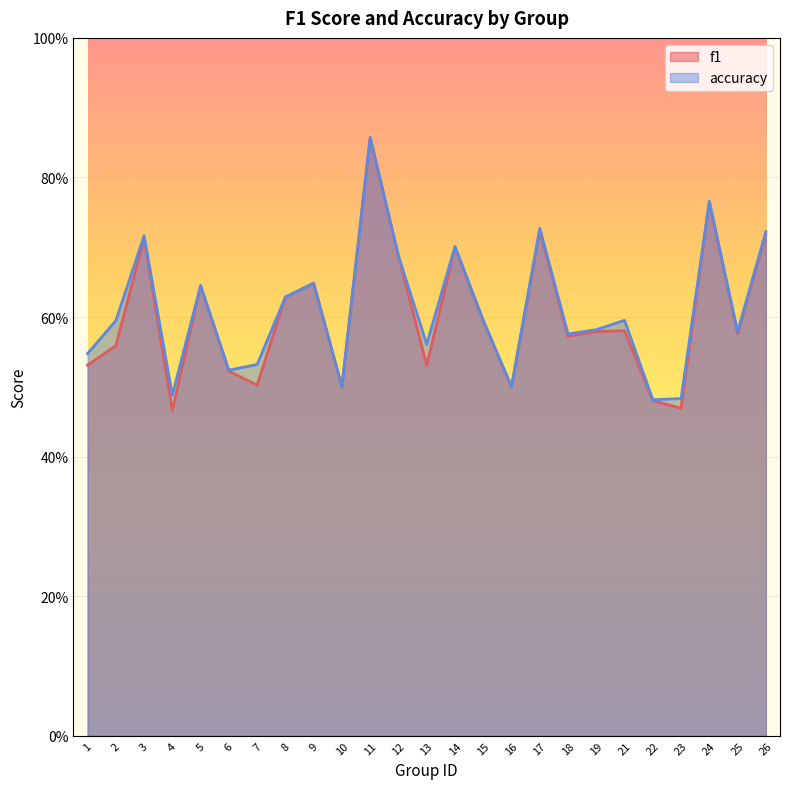

Which has a higher value, 23 or 11?

11